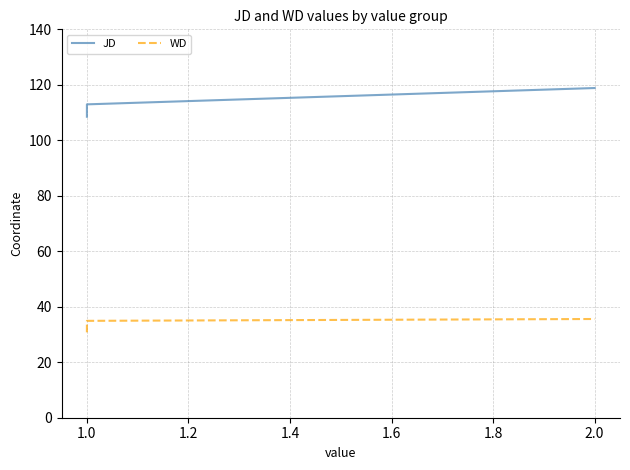

How many series are shown in this chart?

2